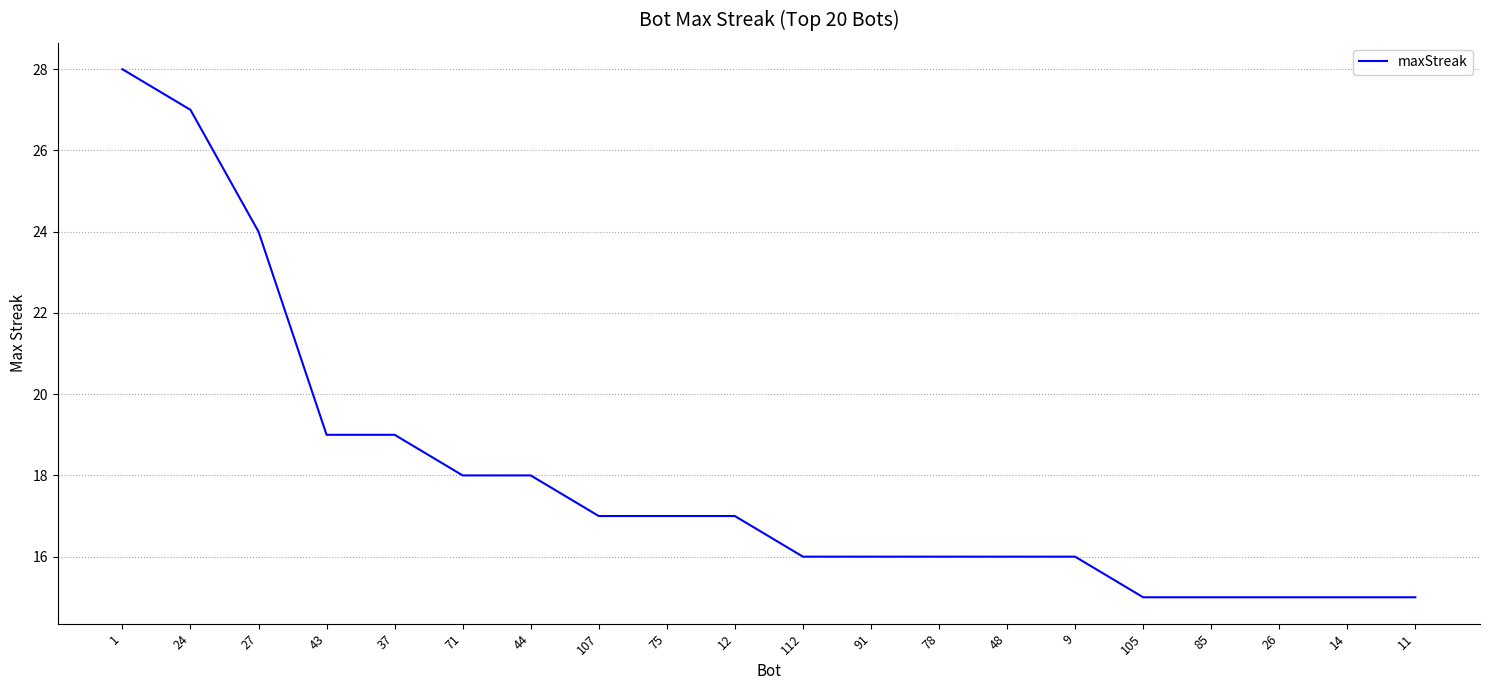

What is the difference between the maximum and second lowest values?

13